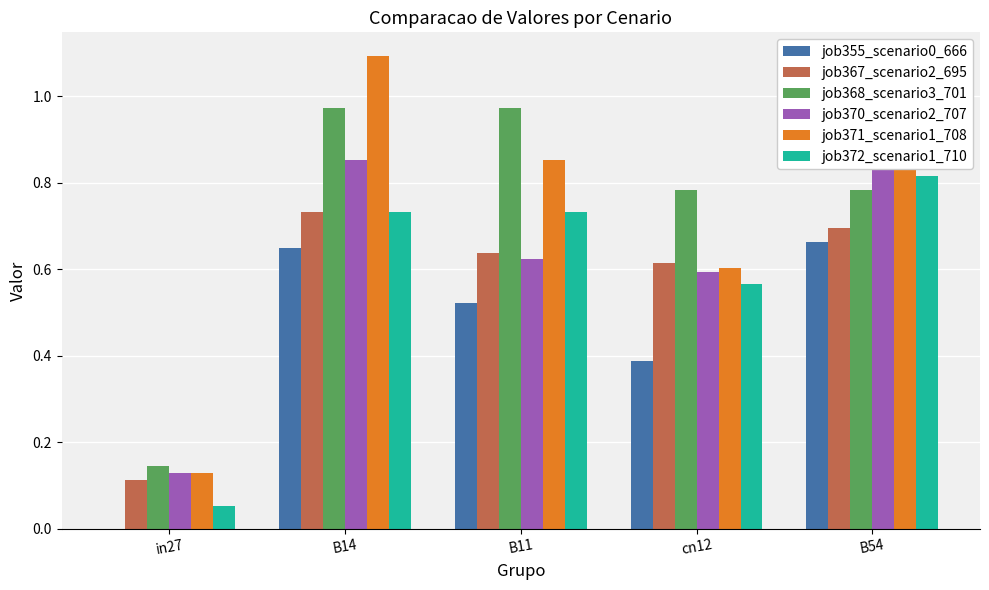

Rank the series at B54 from highest to lowest value.

job370_scenario2_707, job371_scenario1_708, job372_scenario1_710, job368_scenario3_701, job367_scenario2_695, job355_scenario0_666